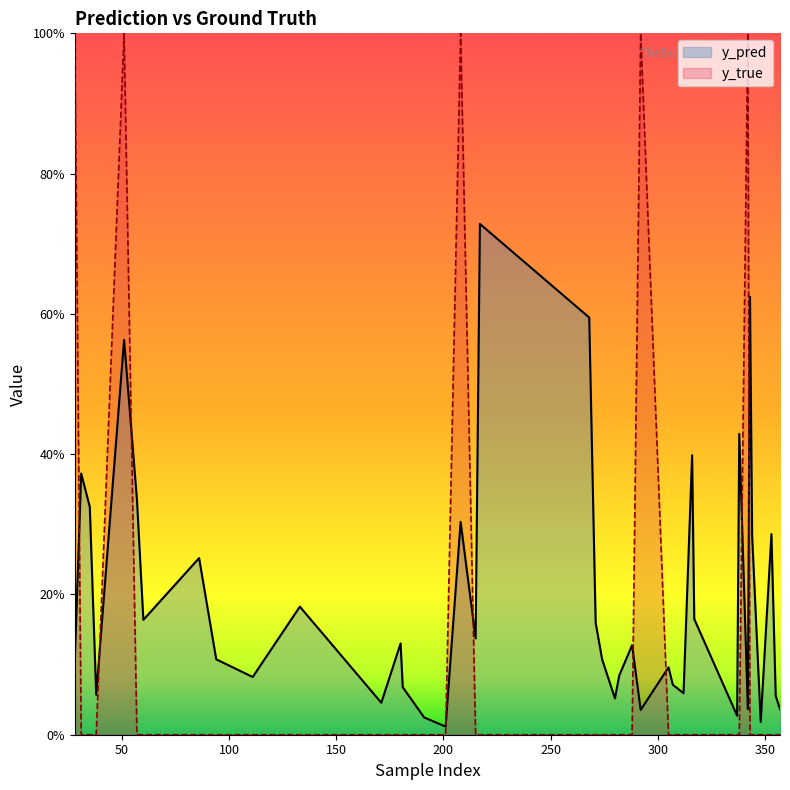

Reading left to right, transcribe all the data shown in this chart.

y_pred: 0.1	0.4	0.3	0.1	0.6	0.3	0.2	0.3	0.1	0.1	0.2	0.0	0.1	0.1	0.0	0.0	0.3	0.1	0.7	0.6	0.2	0.1	0.1	0.1	0.1	0.0	0.1	0.1	0.1	0.4	0.2	0.0	0.4	0.0	0.6	0.3	0.0	0.3	0.1	0.0
y_true: 1.0	0.0	0.0	0.0	1.0	0.0	0.0	0.0	0.0	0.0	0.0	0.0	0.0	0.0	0.0	0.0	1.0	0.0	0.0	0.0	0.0	0.0	0.0	0.0	0.0	1.0	0.0	0.0	0.0	0.0	0.0	0.0	0.0	1.0	0.0	0.0	0.0	0.0	0.0	0.0